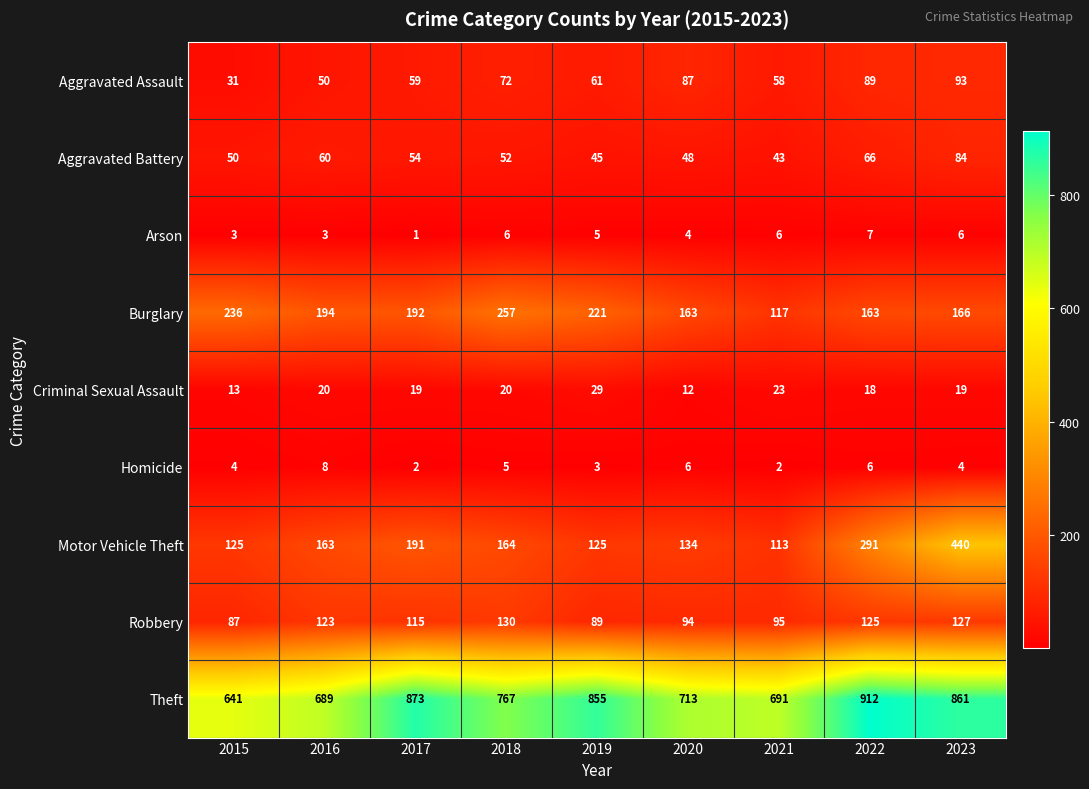

The value of Aggravated Battery at 2015 is 31. True or false?

False